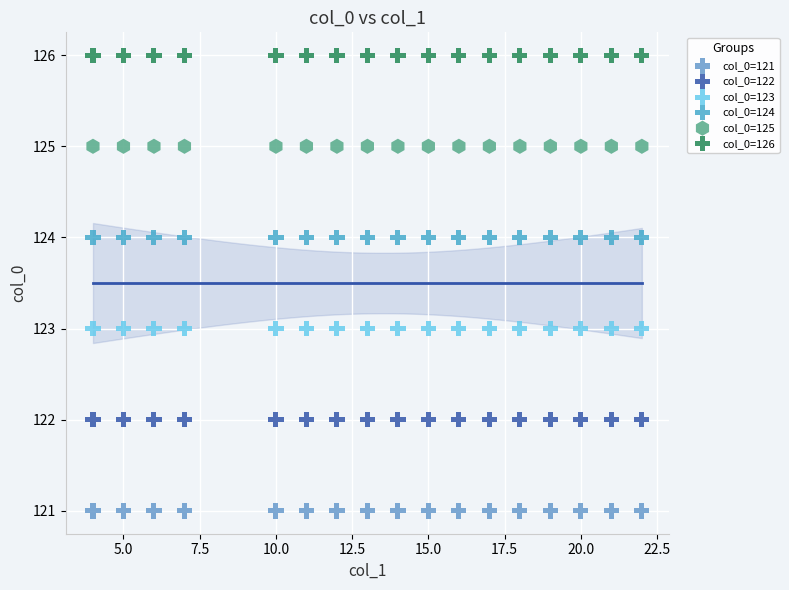

Which series contains the lowest Y value?

col_0=121